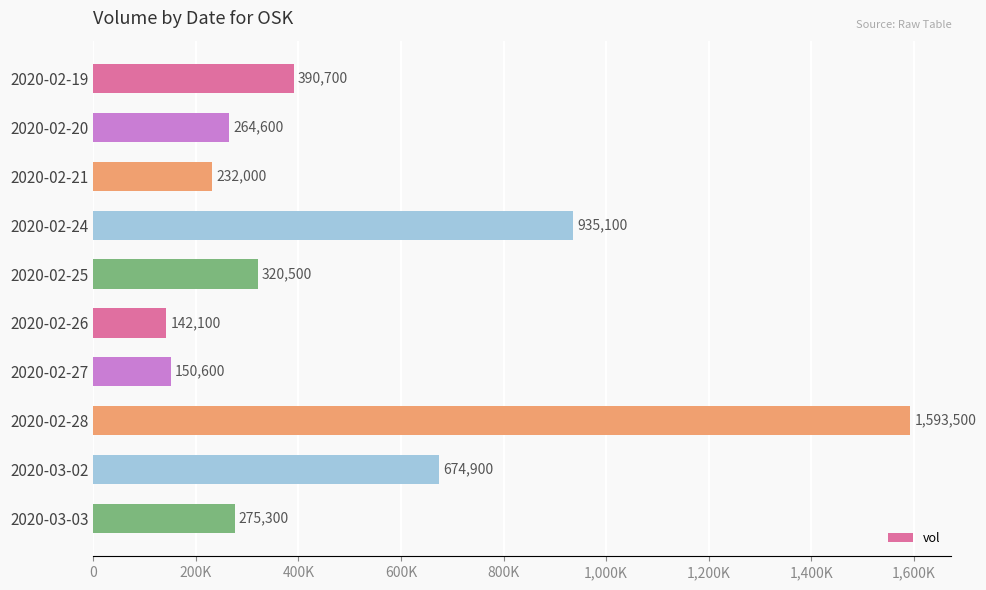

Does the chart contain any negative values?

No